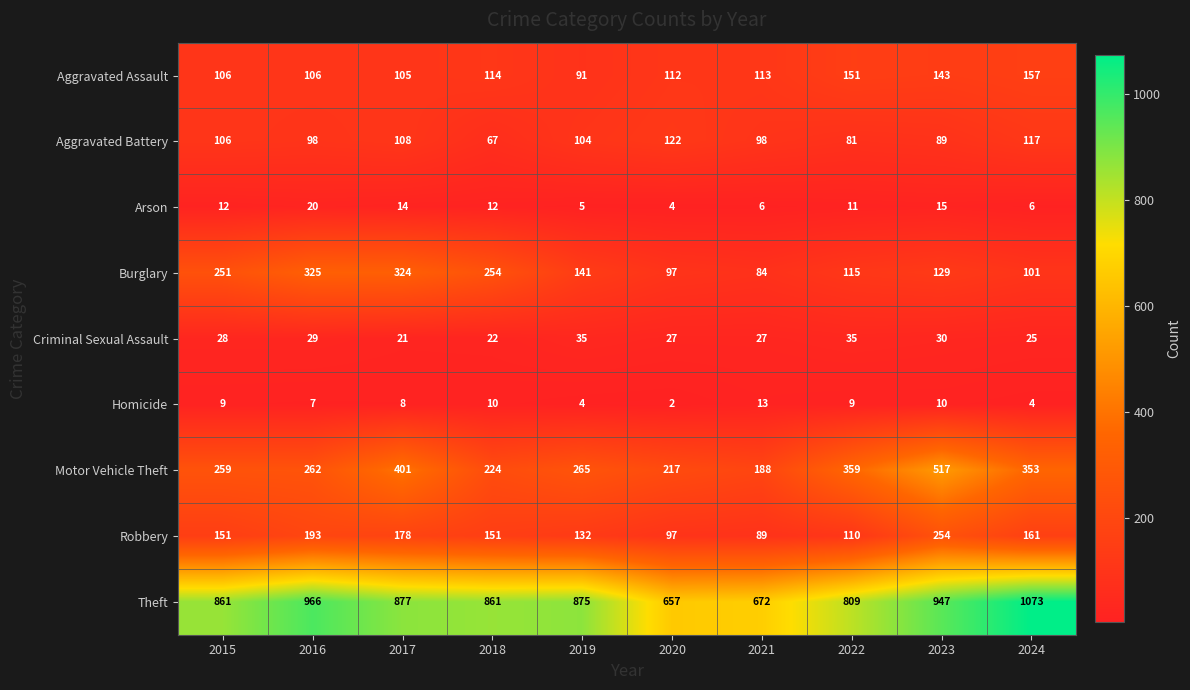

At which label is Motor Vehicle Theft closest to 352?

2024